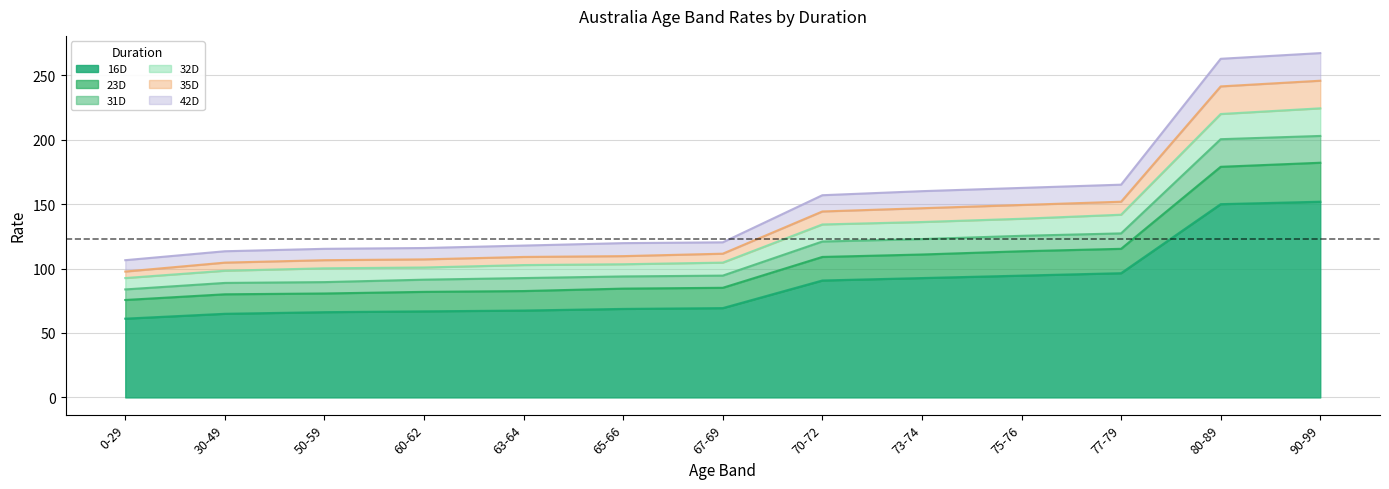

The value of 16D at 70-72 is 19.7. True or false?

False